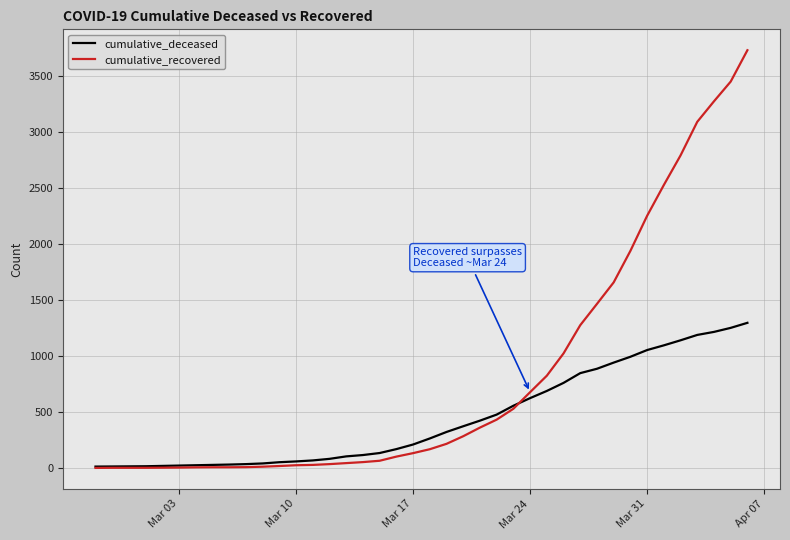

At how many categories does at least one series exceed 866?

12